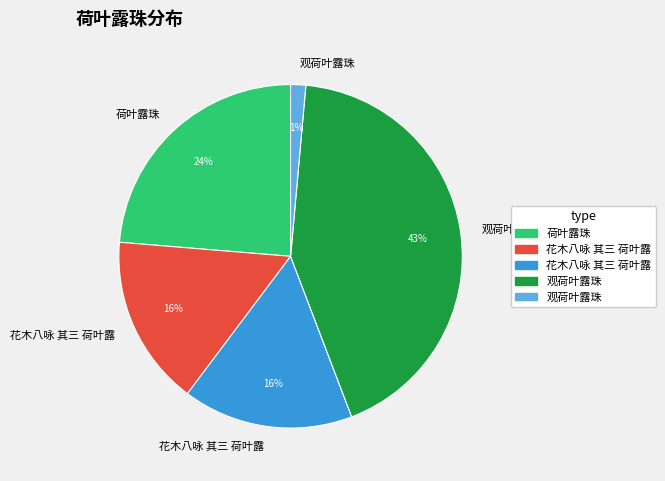

To the nearest percent, what is the average slice percentage?

20%